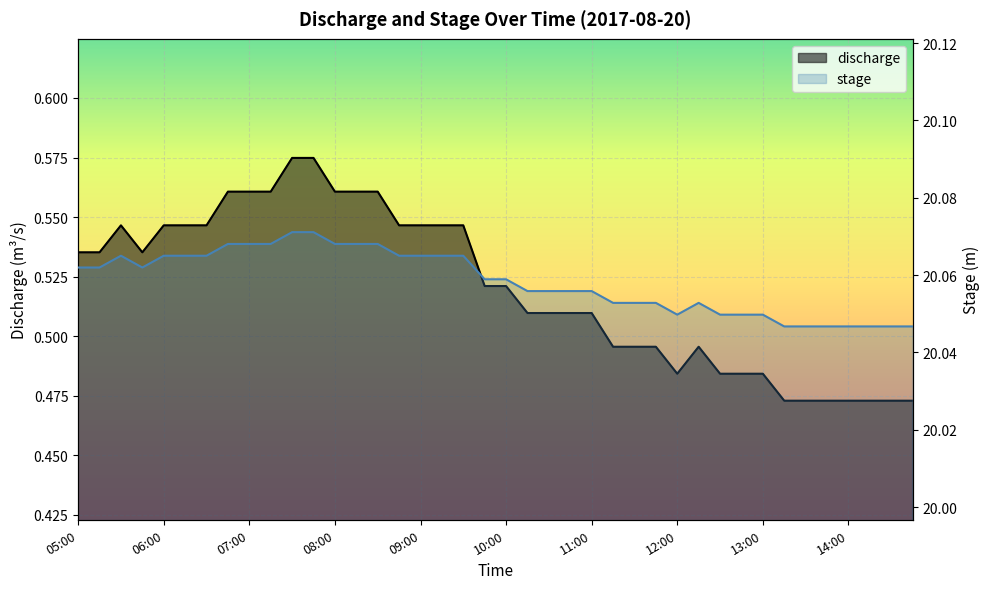

What is the sum of all stage values?

802.3